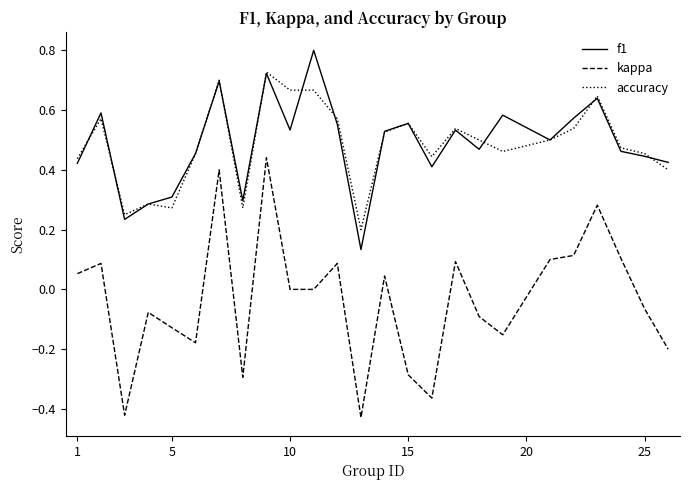

True or false: f1 and kappa cross at least once.

False